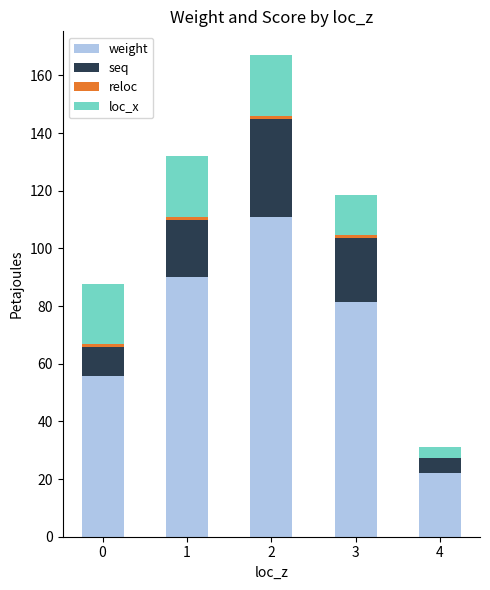

What is the sum of all weight values?

360.3